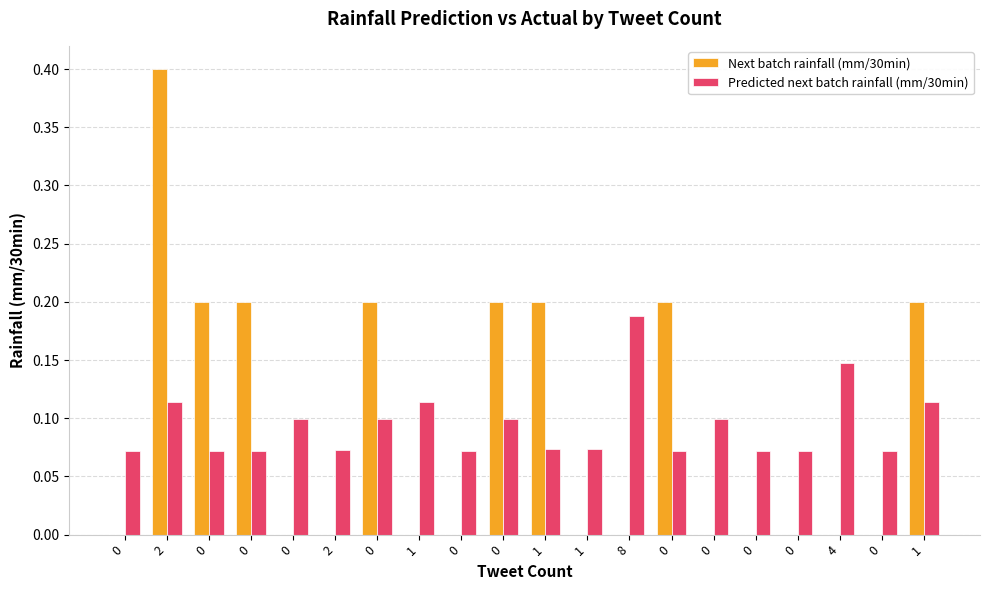

Count the number of categories in the chart.

20